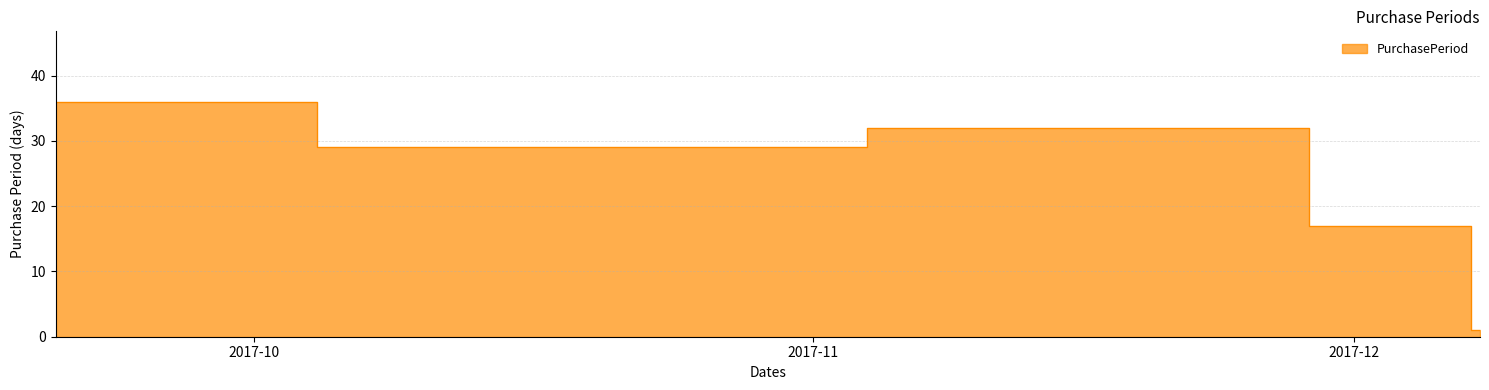

True or false: the data has more than 2 interior local peaks.

False